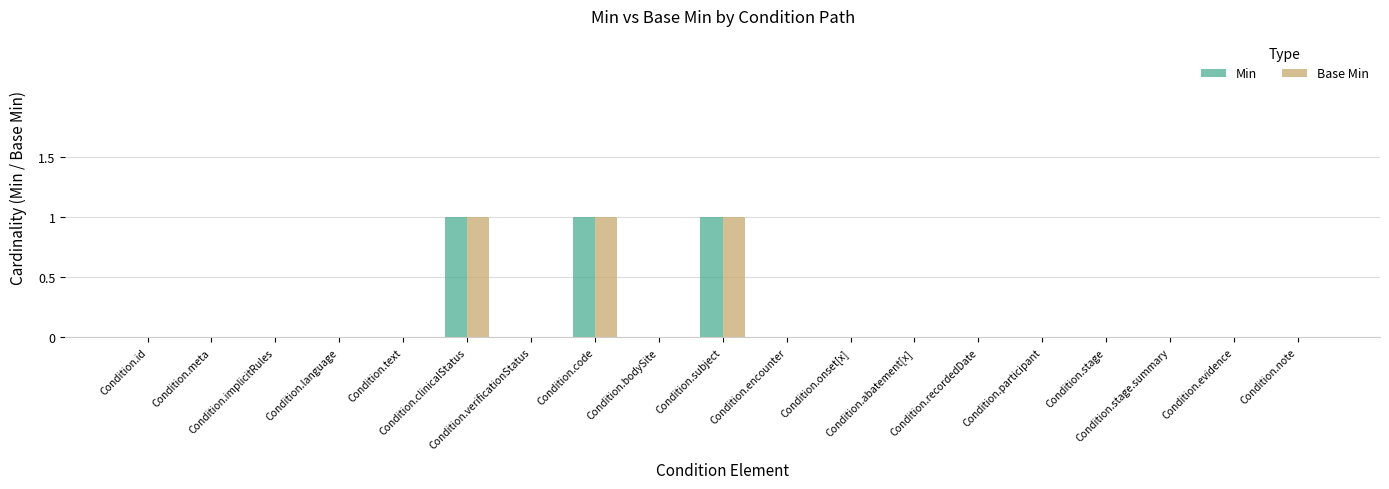

What is the sum of all Base Min values?

3